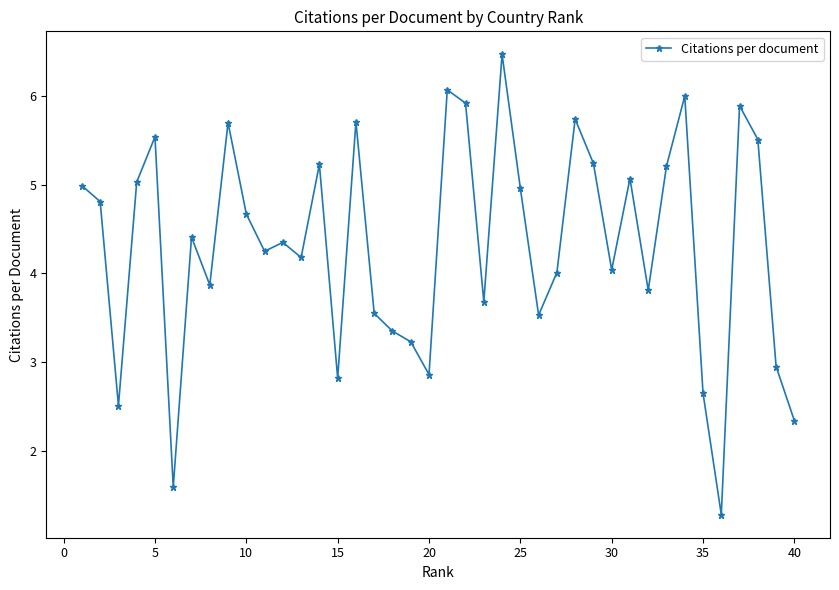

Does the chart have visible grid lines?

No